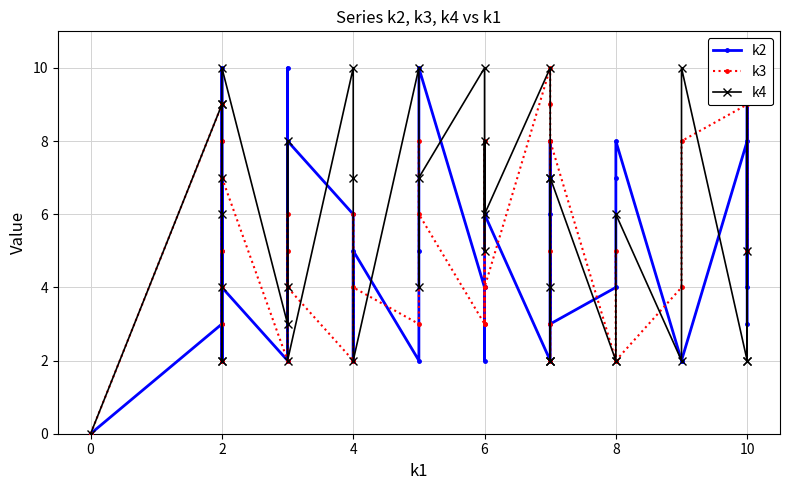

What is the value of the k3 point at the 3rd from the left?

9